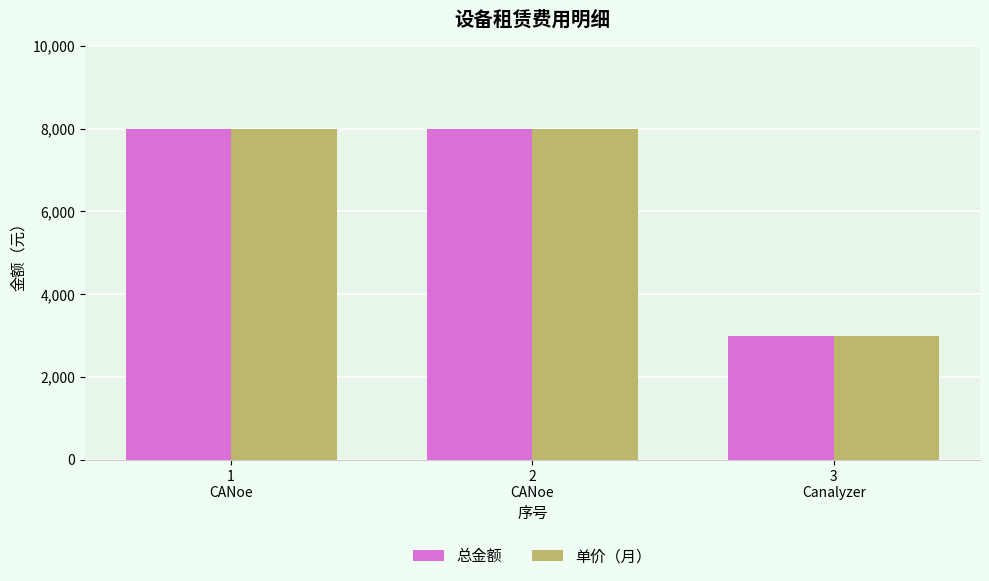

What is the greatest value displayed?

8000